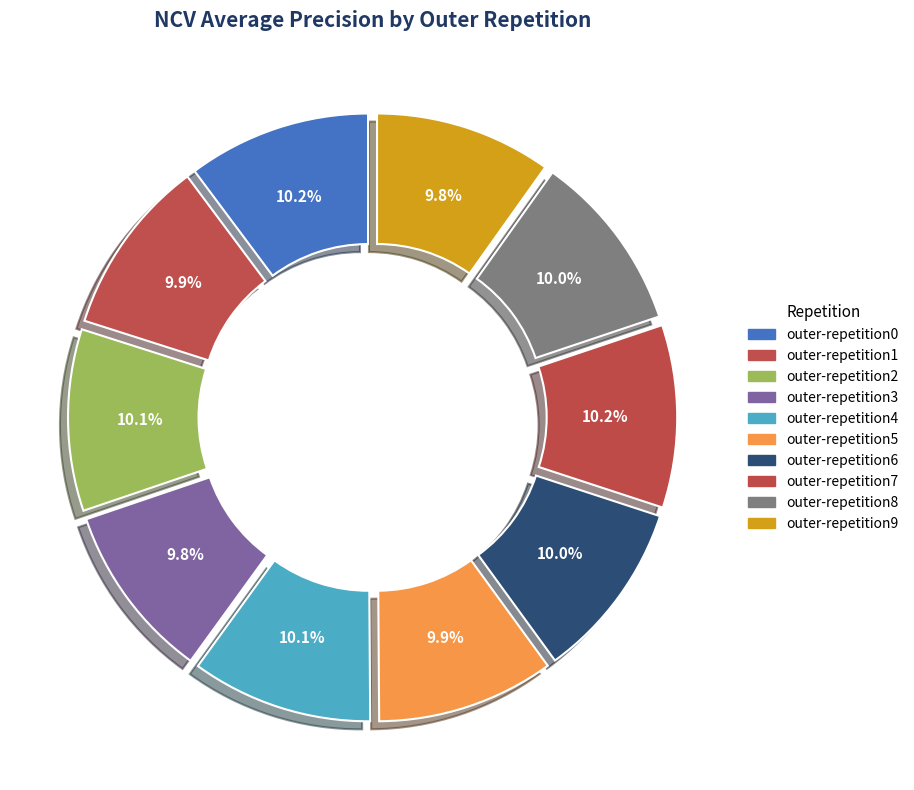

Is outer-repetition1 the majority of the pie?

No